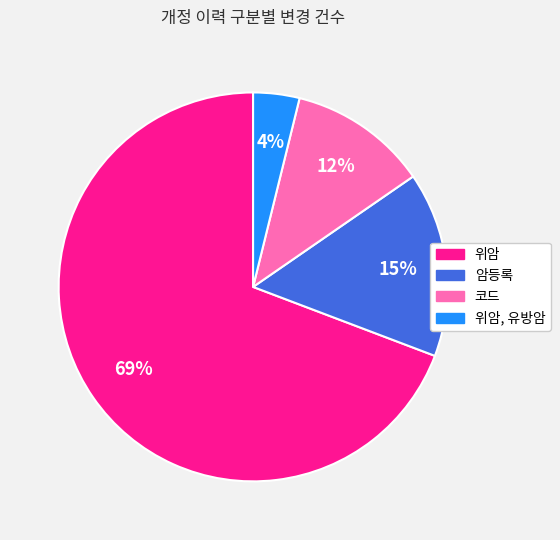

What is the smallest slice in the pie chart?

위암, 유방암